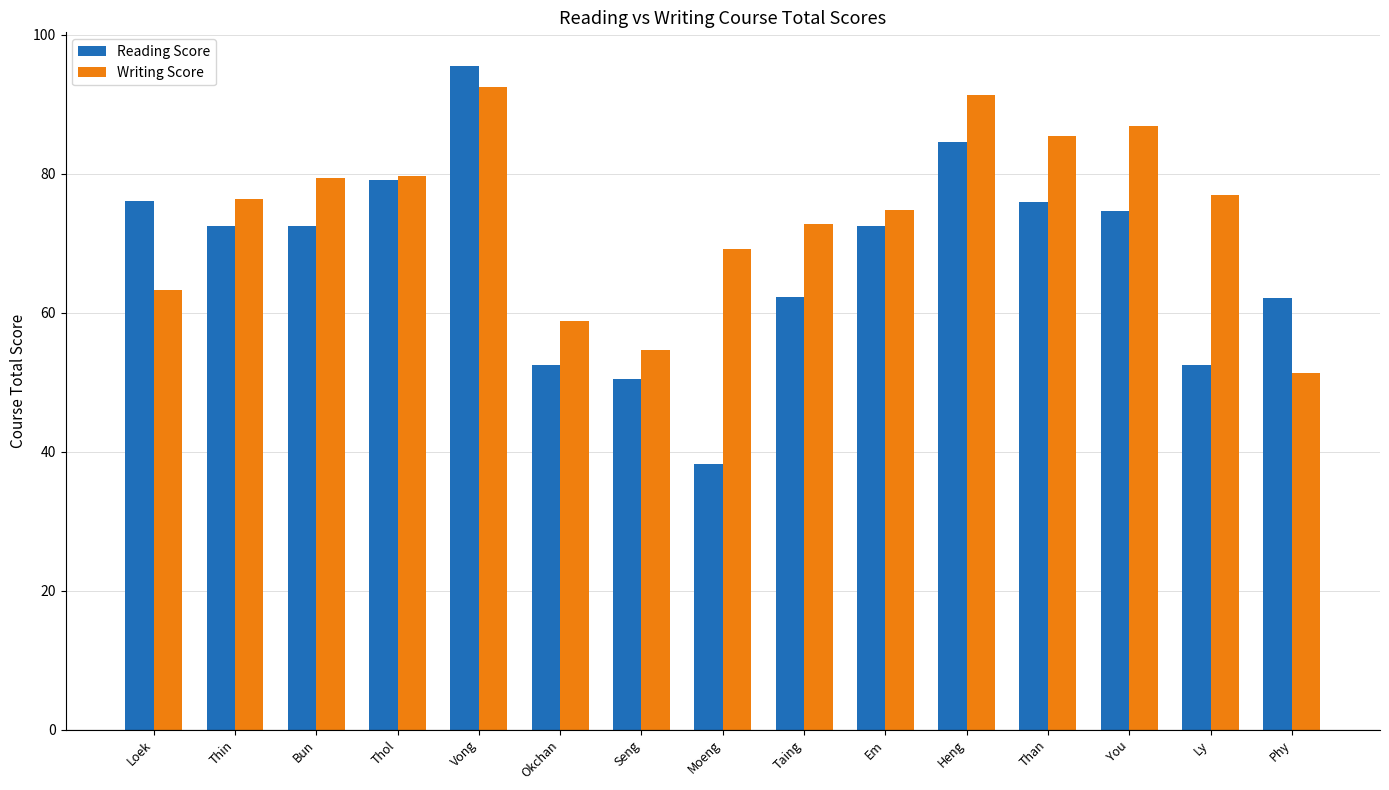

How many bars are there in each group?

2